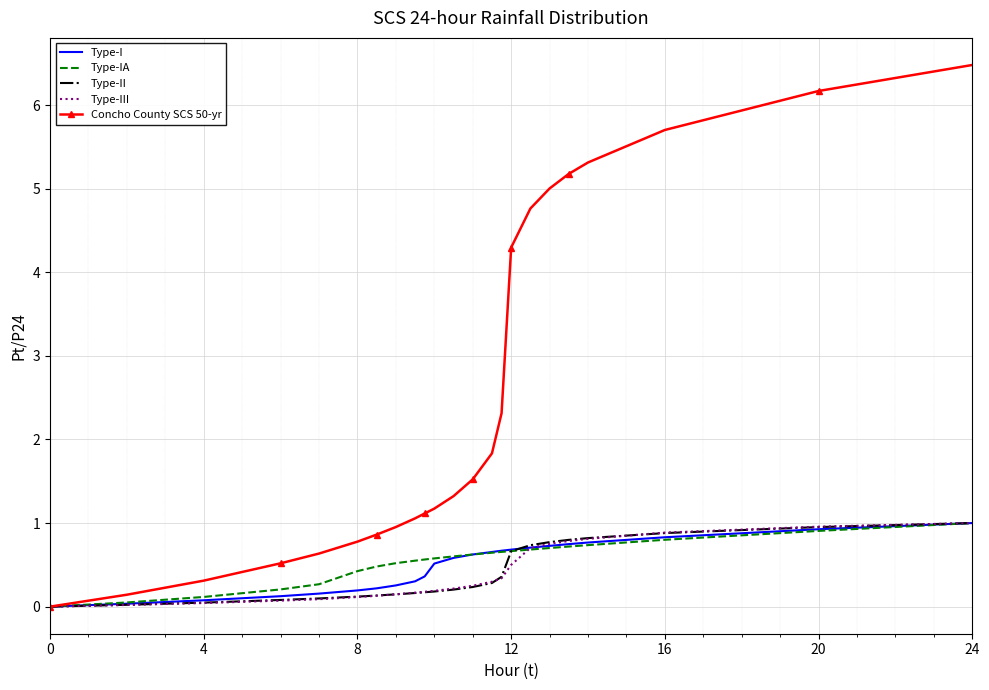

What are all the series names shown in the legend?

Type-I, Type-IA, Type-II, Type-III, Concho County SCS 50-yr